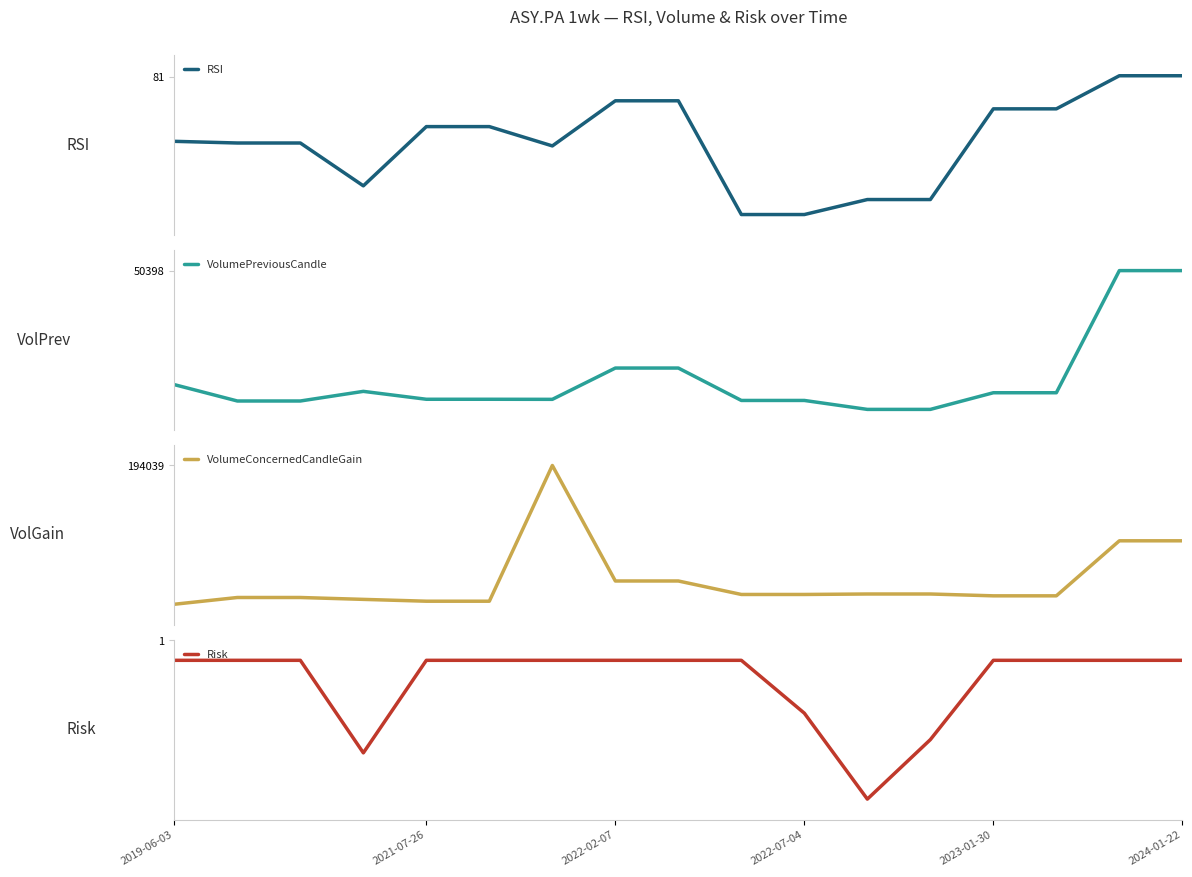

List the series in order of their peak value, lowest first.

Risk, RSI, VolumePreviousCandle, VolumeConcernedCandleGain